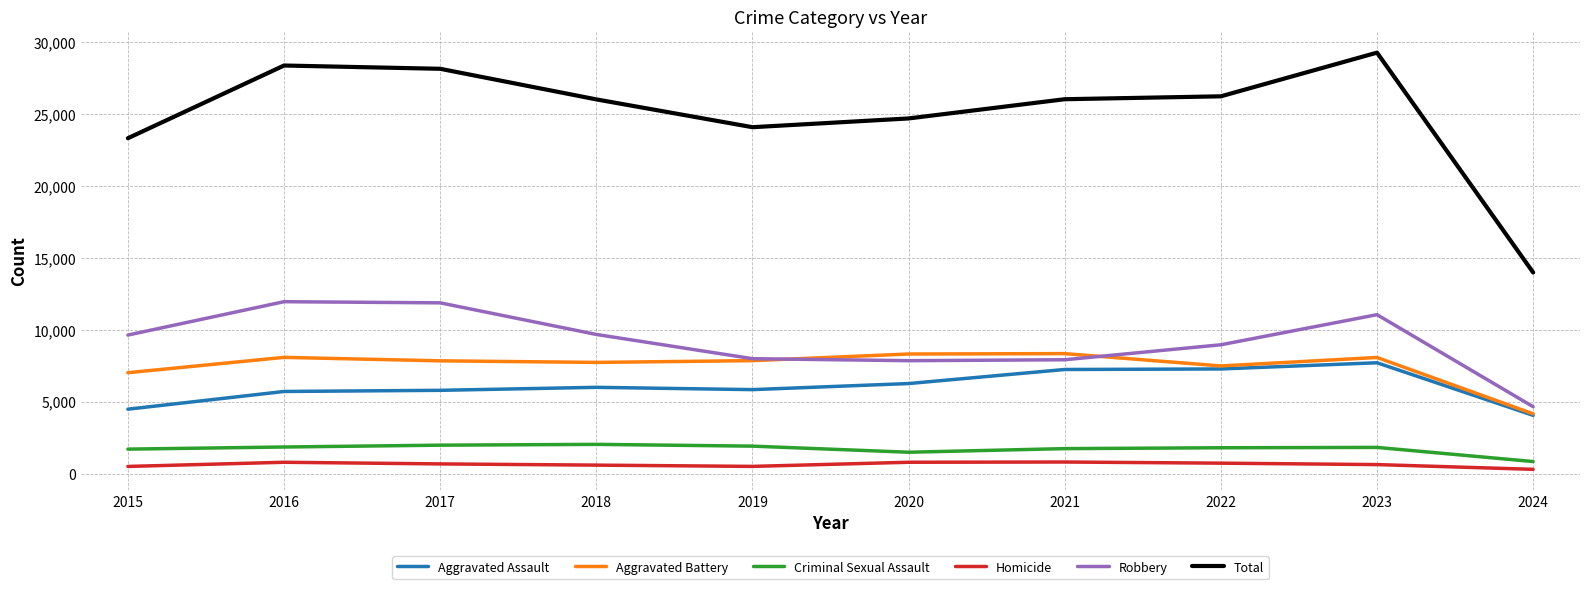

What is the maximum value shown in the chart?

29290